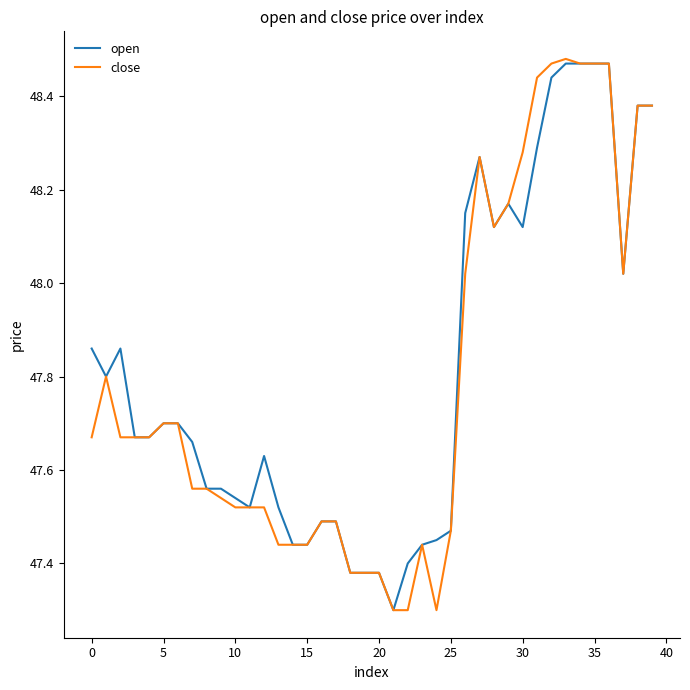

True or false: open has more than 1 interior local peaks.

True